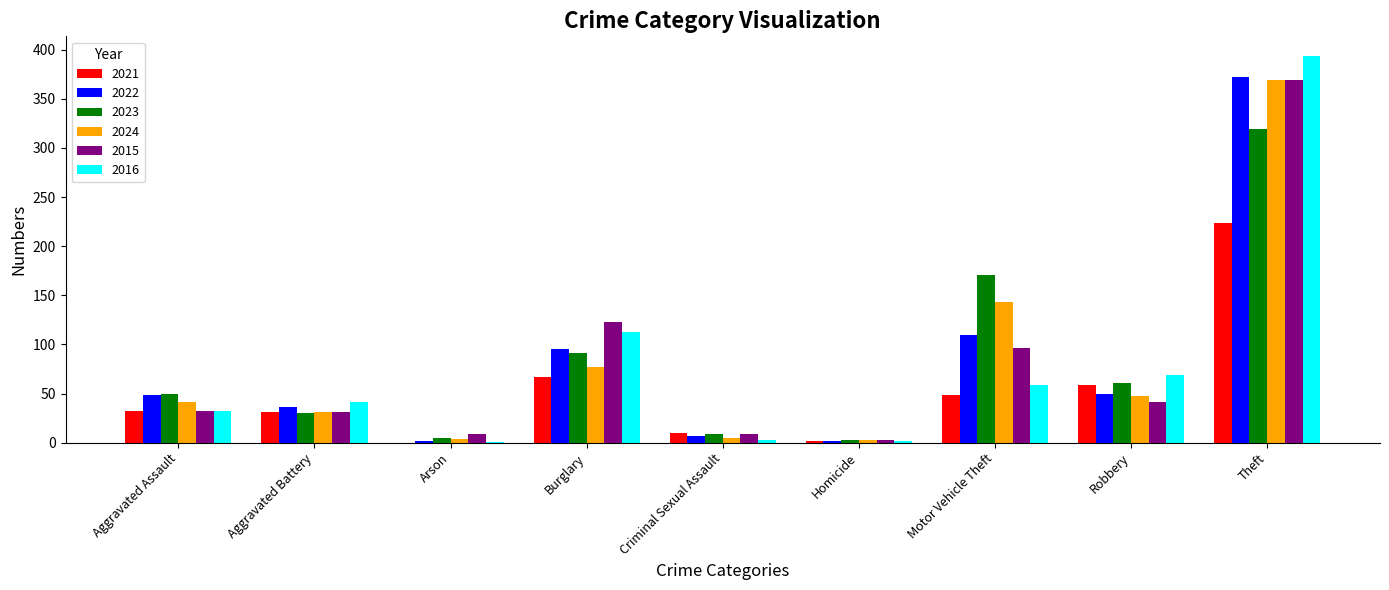

What is the sum of all 2023 values?

739